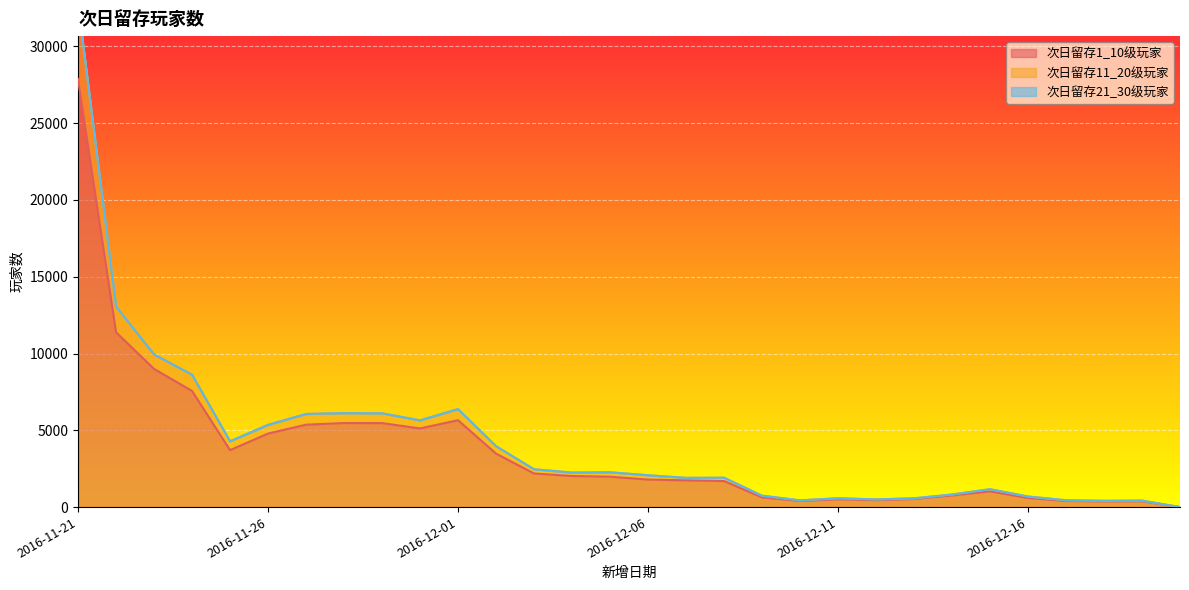

How many interior local peaks does the 次日留存1_10级玩家 series have?

5